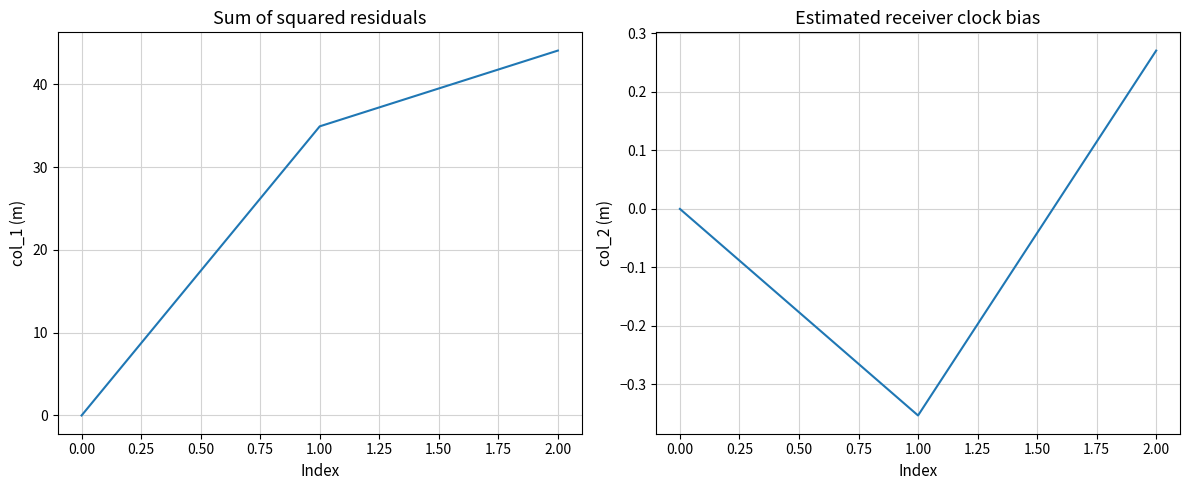

What is the value of the col_2 point at the 2nd from the left?

-0.4